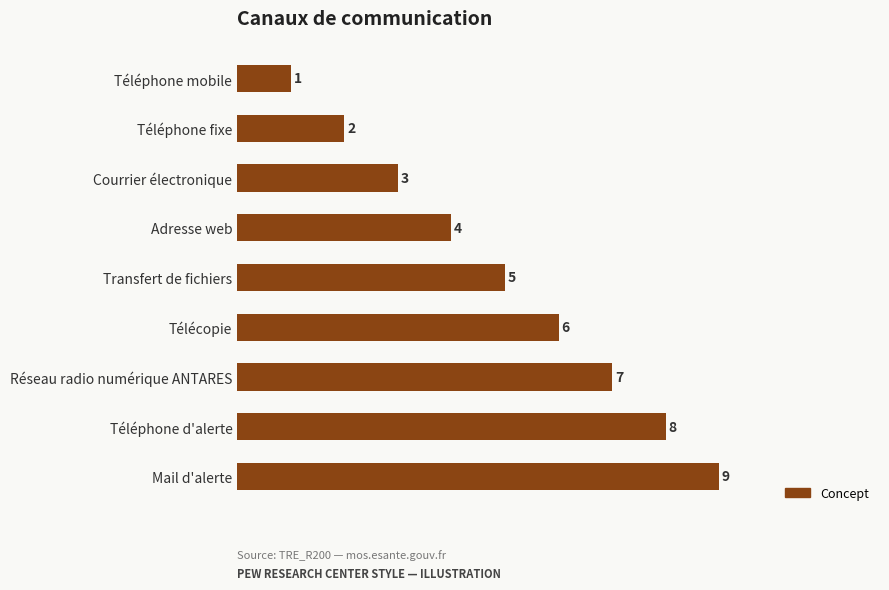

Are the bars horizontal?

Yes